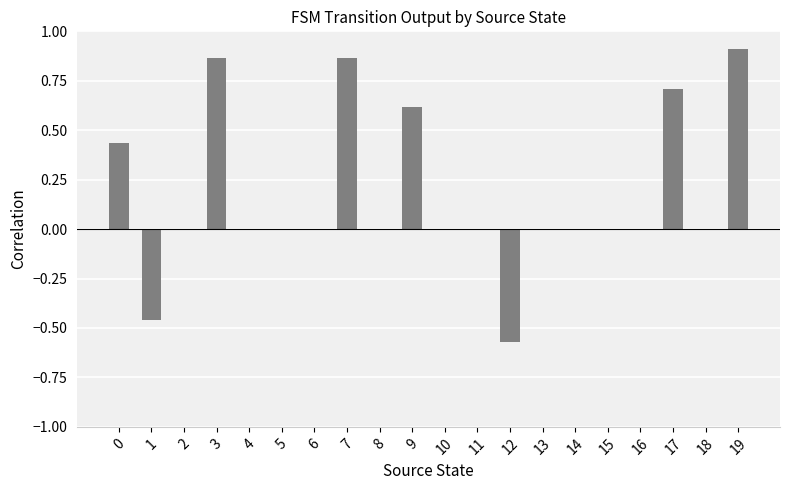

Which has a higher value, 14 or 17?

17